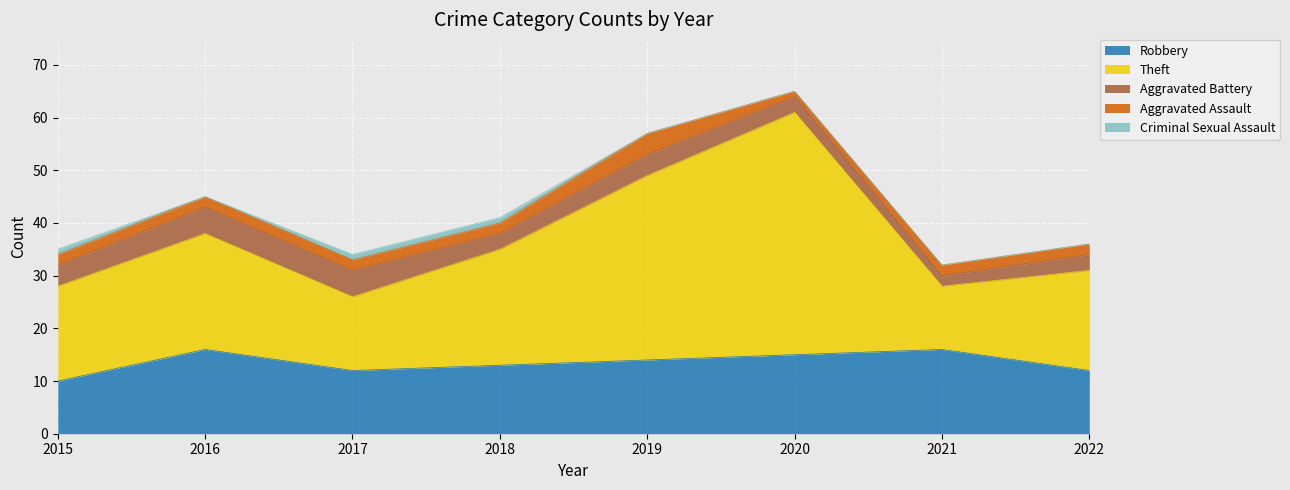

Reading left to right, list all the values displayed in this chart.

Robbery: 2015=10	2016=16	2017=12	2018=13	2019=14	2020=15	2021=16	2022=12
Theft: 2015=18	2016=22	2017=14	2018=22	2019=35	2020=46	2021=12	2022=19
Aggravated Battery: 2015=4	2016=5	2017=5	2018=3	2019=4	2020=3	2021=2	2022=3
Aggravated Assault: 2015=2	2016=2	2017=2	2018=2	2019=4	2020=1	2021=2	2022=2
Criminal Sexual Assault: 2015=1	2016=0	2017=1	2018=1	2019=0	2020=0	2021=0	2022=0